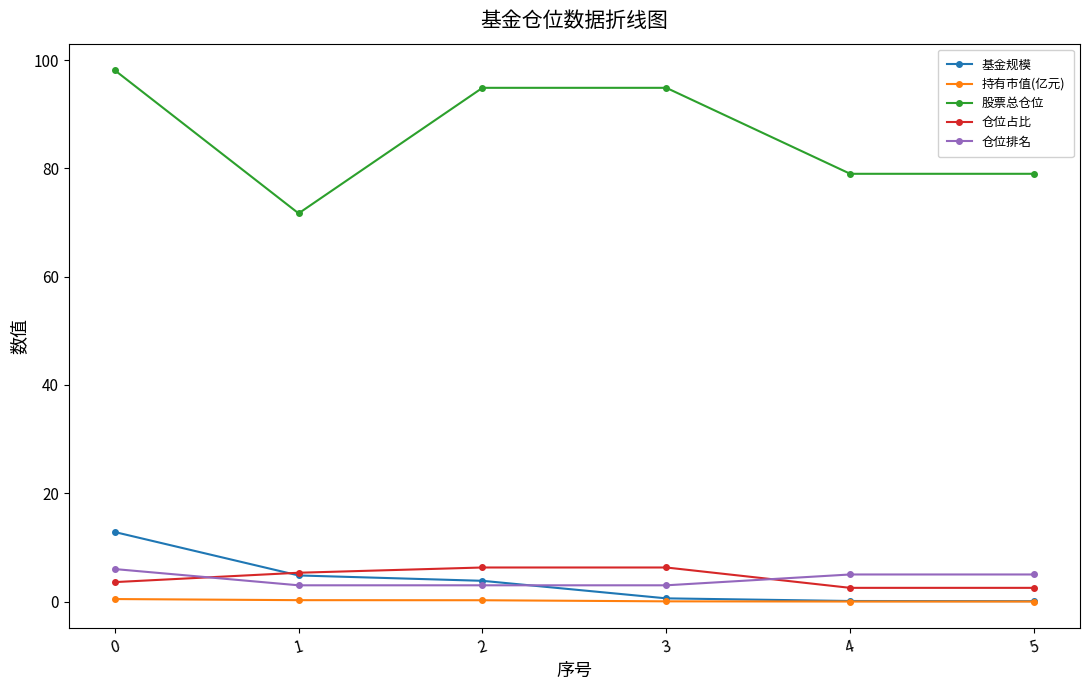

What is the value of the 仓位排名 point at the 1st from the left?

6.0